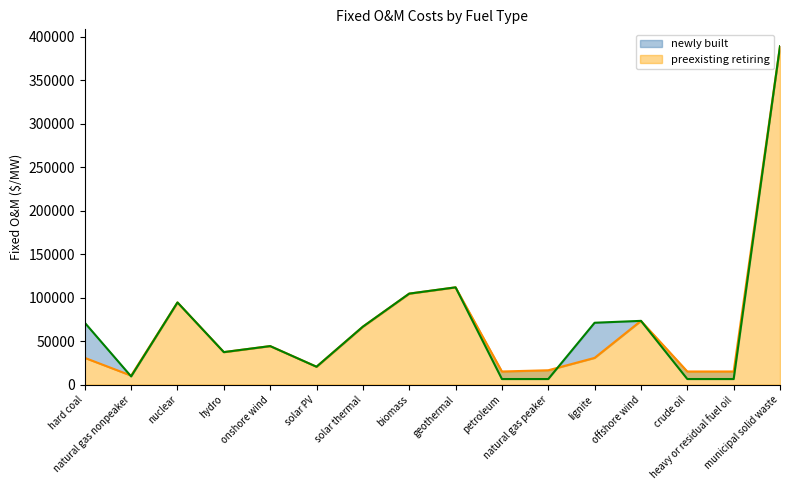

What is the maximum value shown in the chart?

388924.9